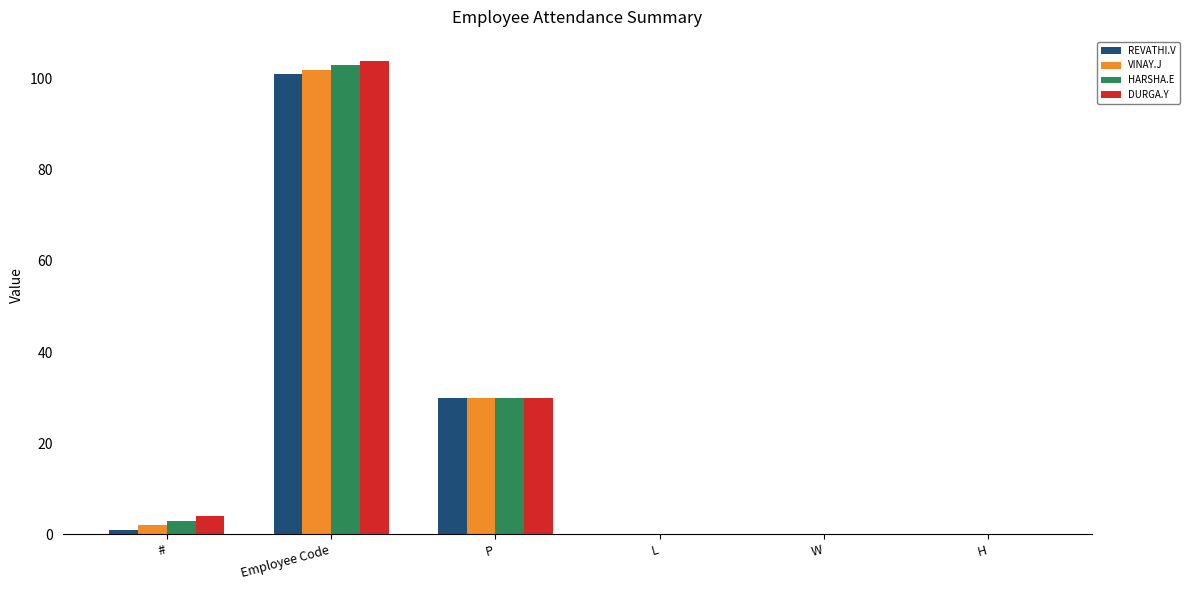

Does the chart contain stacked bars?

No